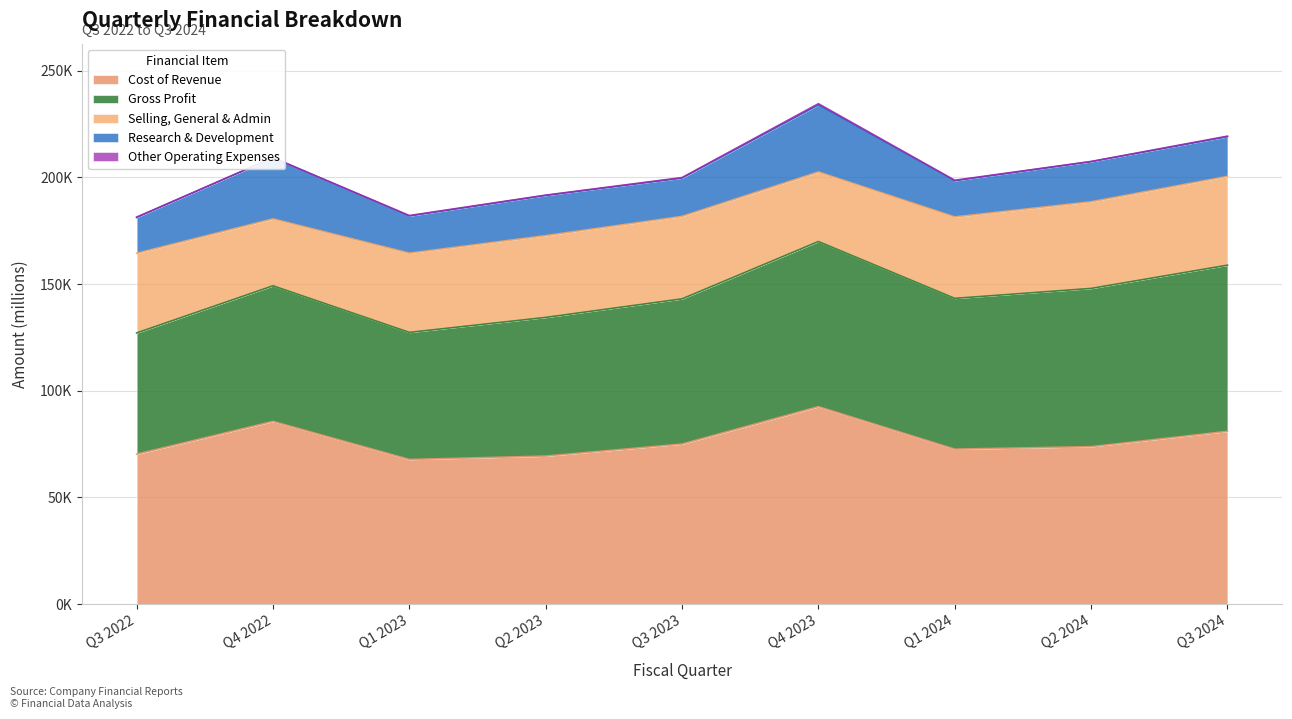

What is the difference between the highest and lowest values at Q2 2023?

69227